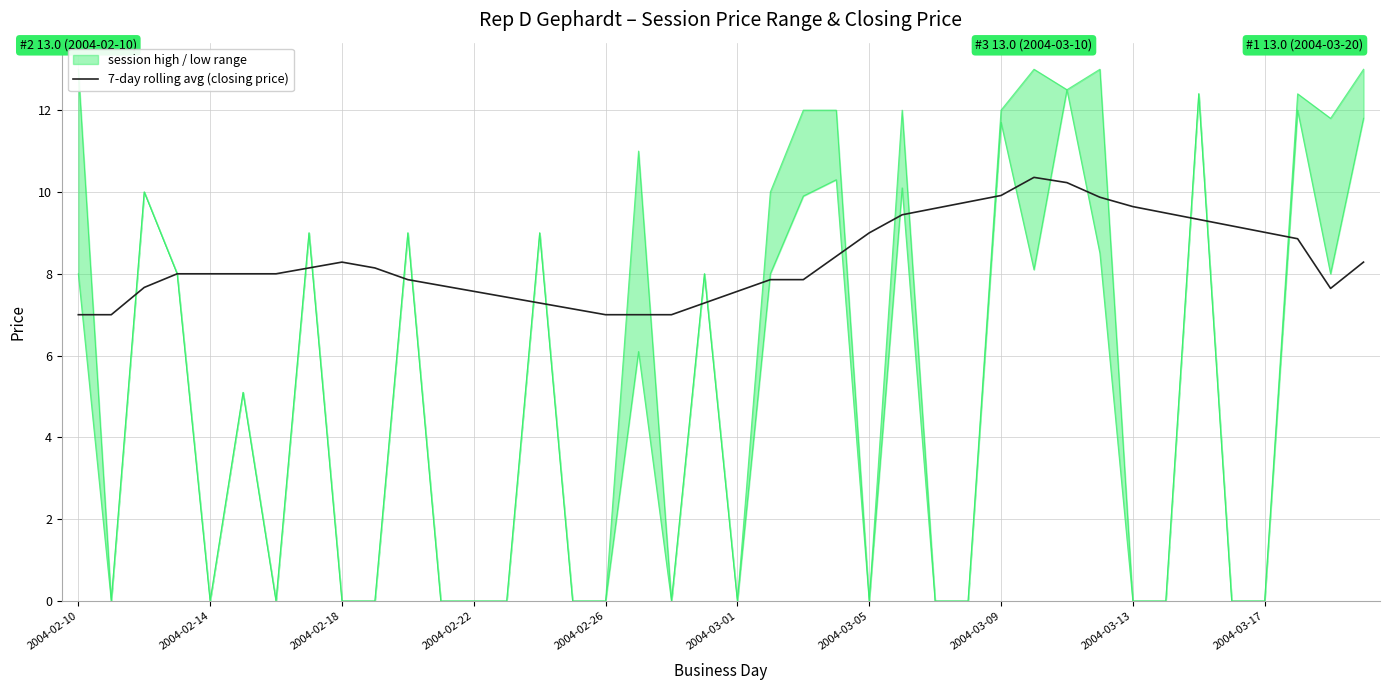

What is the highest value of the 7-day rolling avg (closing price) series?

10.4